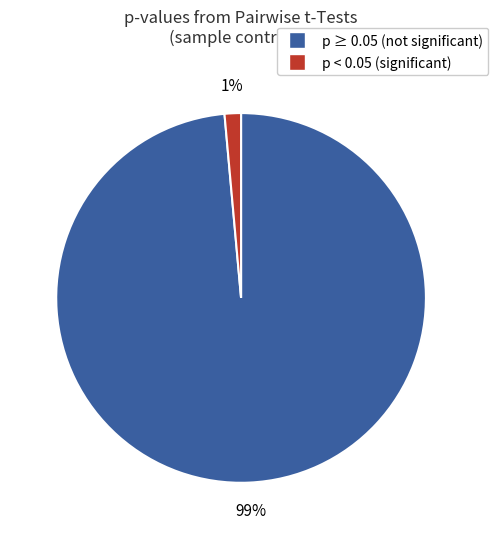

Is there any slice that represents more than half of the pie?

Yes